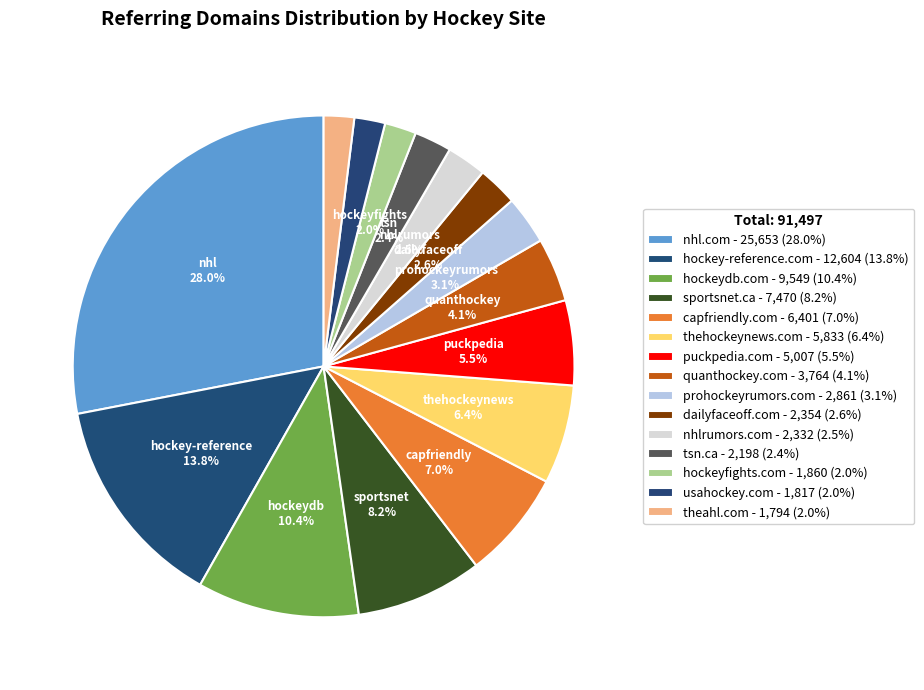

Rank the categories by value from highest to lowest.

nhl.com, hockey-reference.com, hockeydb.com, sportsnet.ca, capfriendly.com, thehockeynews.com, puckpedia.com, quanthockey.com, prohockeyrumors.com, dailyfaceoff.com, nhlrumors.com, tsn.ca, hockeyfights.com, usahockey.com, theahl.com